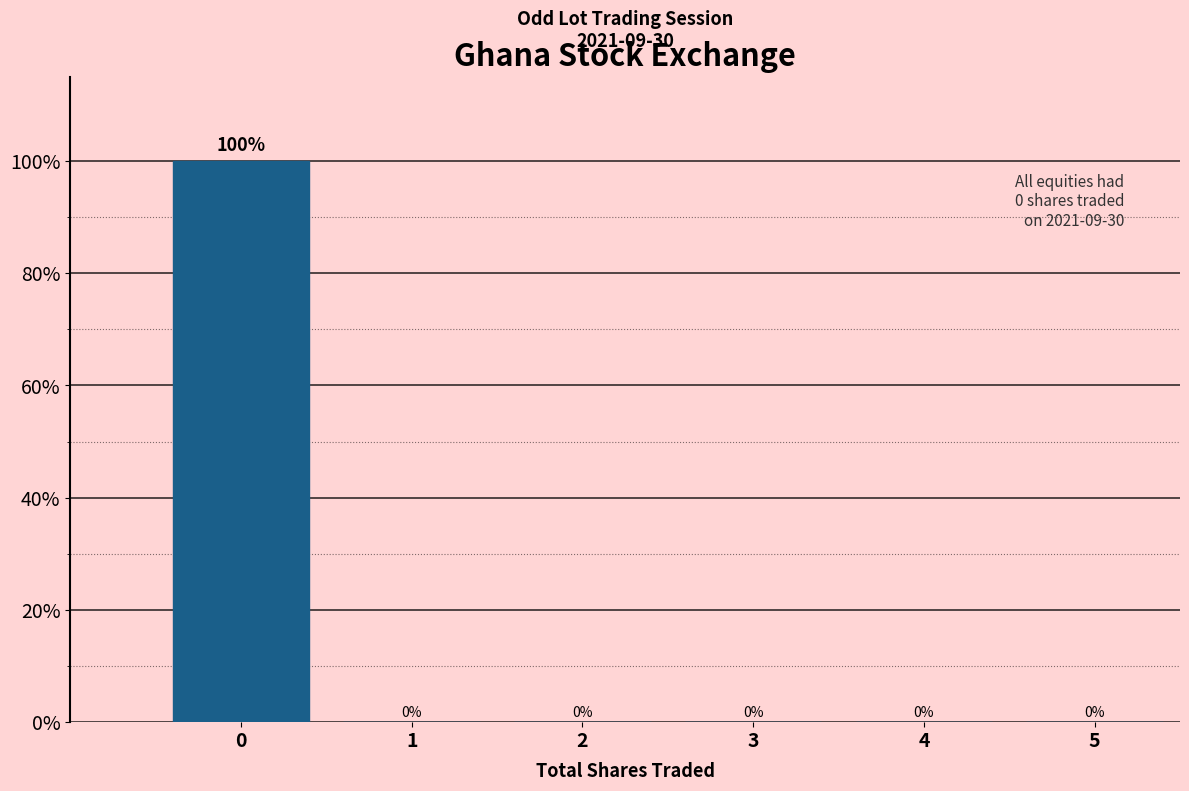

Reading left to right, transcribe this chart: for each bar, give the range it covers on the x-axis and its height.

-0.5 to 0.5: 100
0.5 to 1.5: 0
1.5 to 2.5: 0
2.5 to 3.5: 0
3.5 to 4.5: 0
4.5 to 5.5: 0